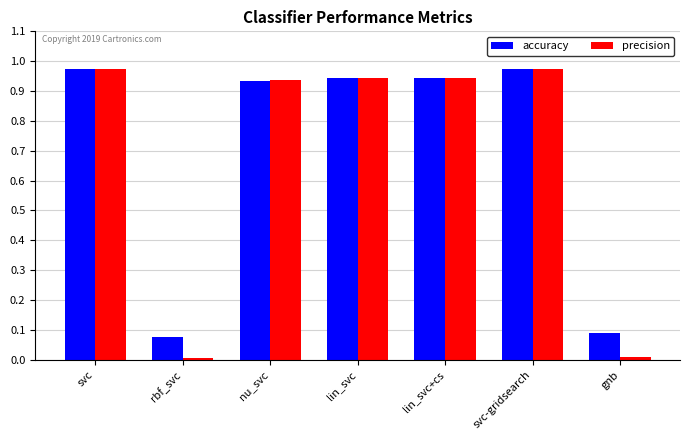

Which series has the largest range (max minus min)?

precision